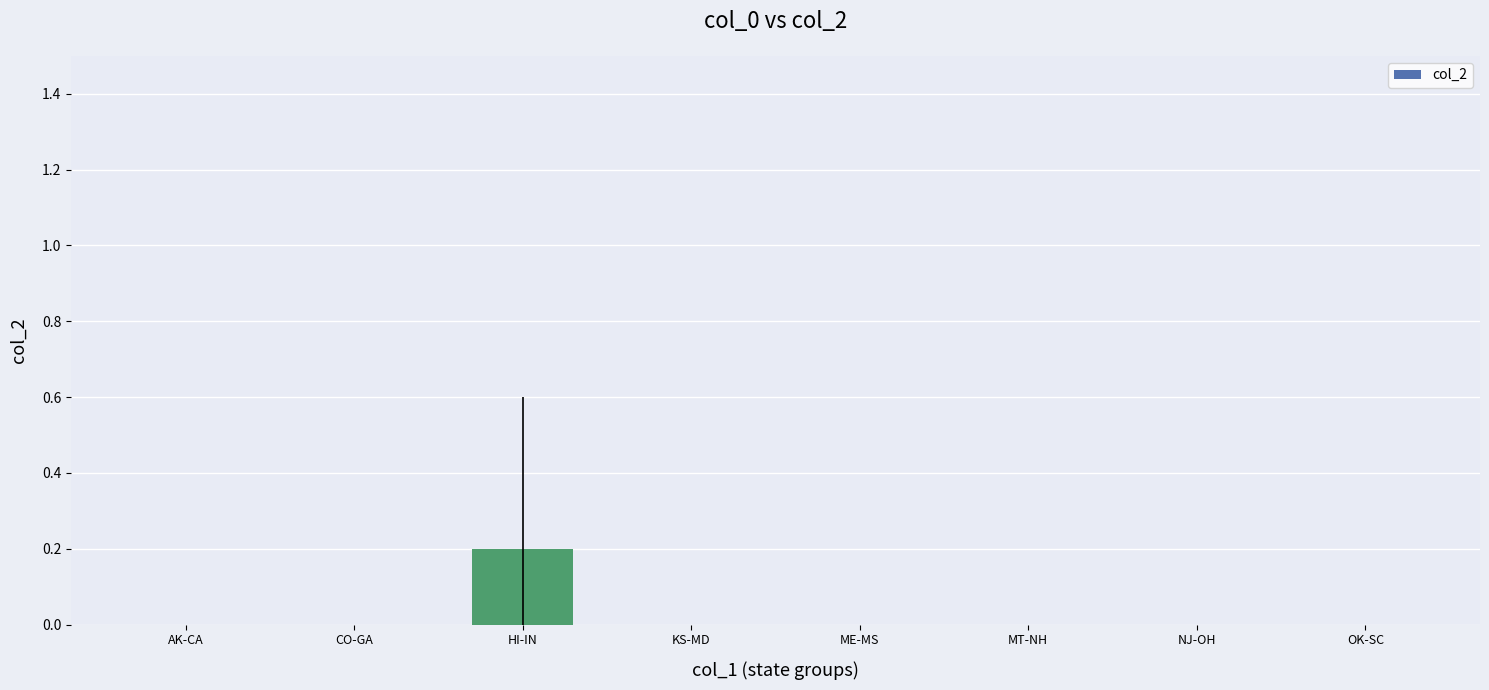

Reading left to right, what are all the values shown in this chart?

AK-CA=0.0	CO-GA=0.0	HI-IN=0.2	KS-MD=0.0	ME-MS=0.0	MT-NH=0.0	NJ-OH=0.0	OK-SC=0.0